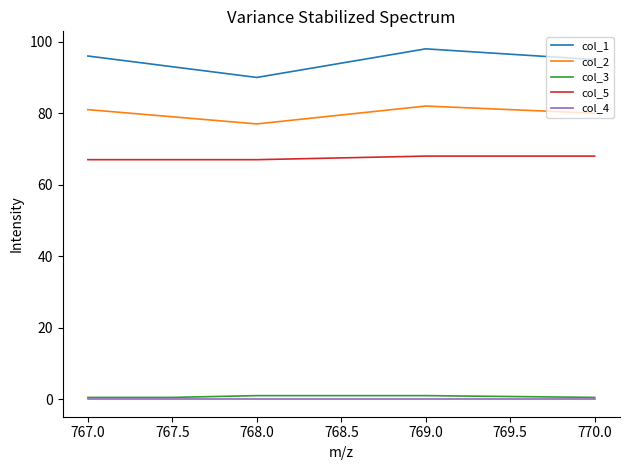

True or false: col_5 and col_2 cross at least once.

False